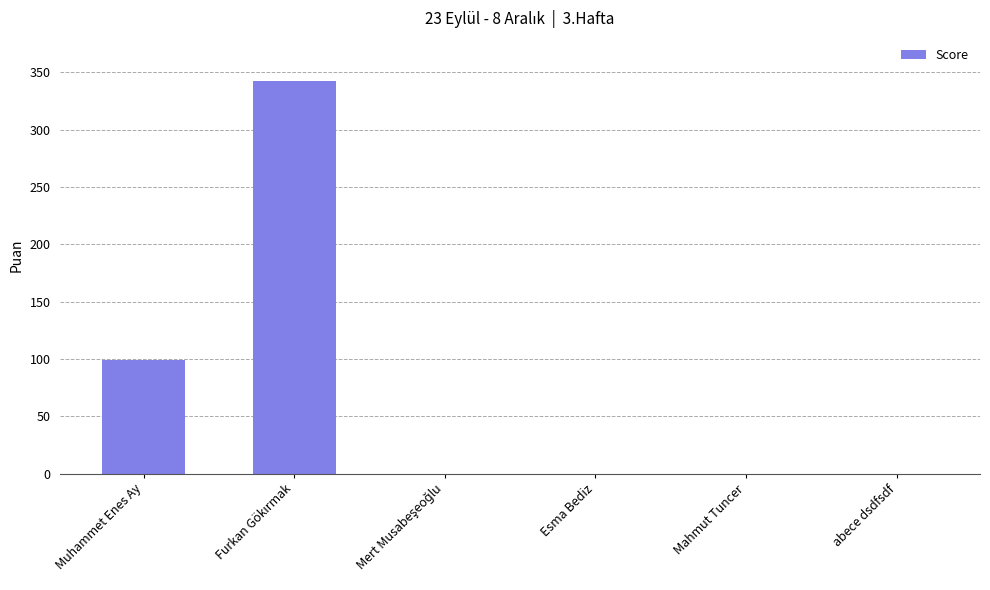

What is the change in value from Muhammet Enes Ay to Mahmut Tuncer?

-99